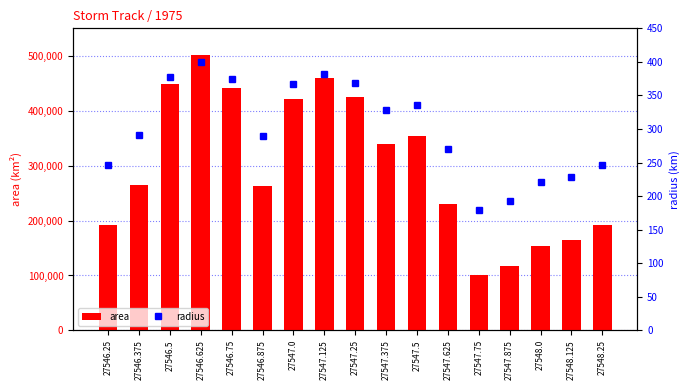

Reading left to right, list all the values displayed in this chart.

area: 27546.25=191250.0	27546.375=265625.0	27546.5=448750.0	27546.625=501875.0	27546.75=441250.0	27546.875=263125.0	27547.0=421875.0	27547.125=460000.0	27547.25=425625.0	27547.375=338750.0	27547.5=353750.0	27547.625=230625.0	27547.75=101250.0	27547.875=117500.0	27548.0=153125.0	27548.125=165000.0	27548.25=191250.0
radius: 27546.25=246.7	27546.375=290.8	27546.5=377.9	27546.625=399.7	27546.75=374.8	27546.875=289.4	27547.0=366.4	27547.125=382.6	27547.25=368.1	27547.375=328.4	27547.5=335.6	27547.625=270.9	27547.75=179.5	27547.875=193.4	27548.0=220.8	27548.125=229.2	27548.25=246.7